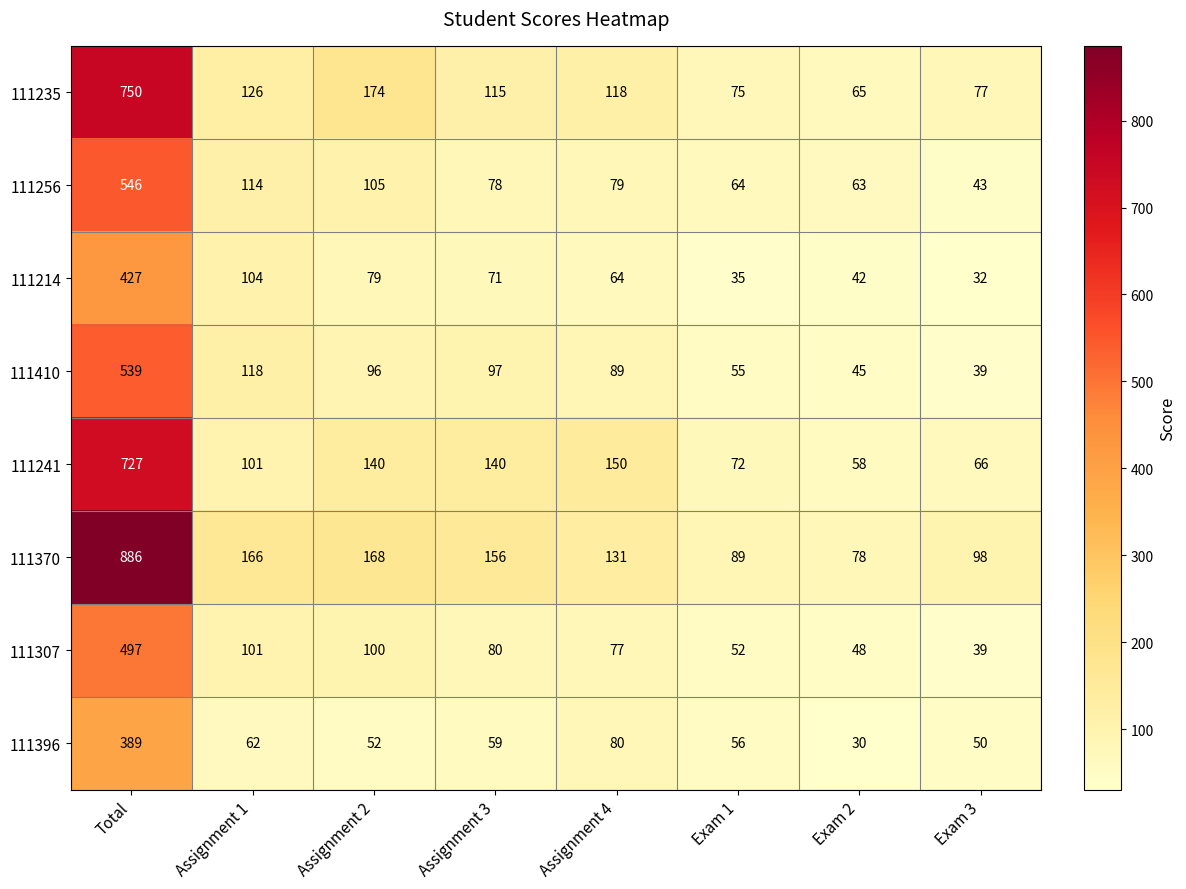

At which category is the sum across all series the highest?

Total